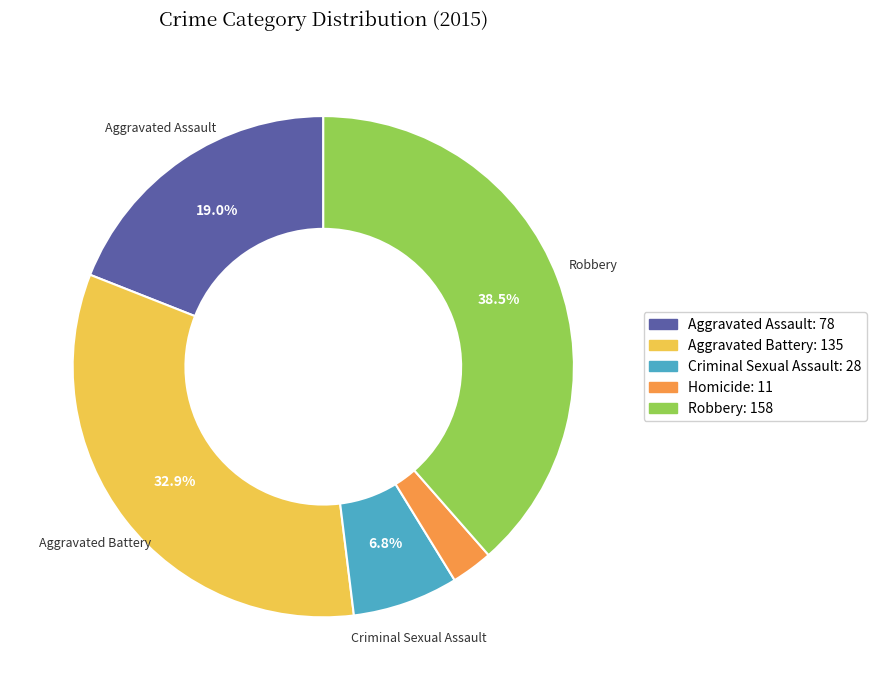

Which category has the smallest portion of the pie?

Homicide